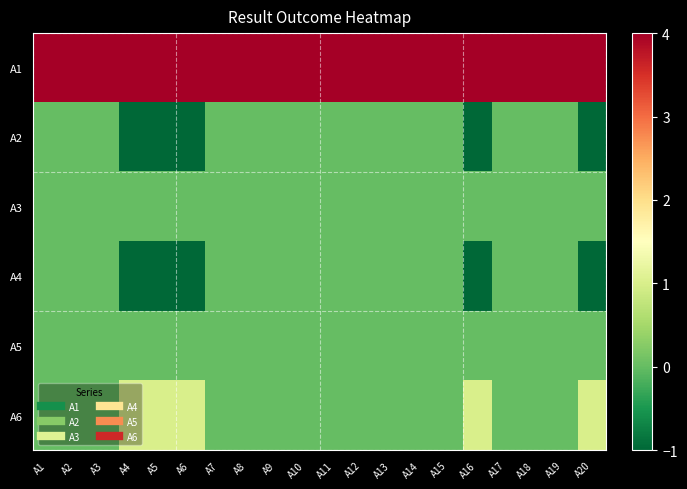

List the series in order of their peak value, highest first.

A1, A6, A2, A3, A4, A5